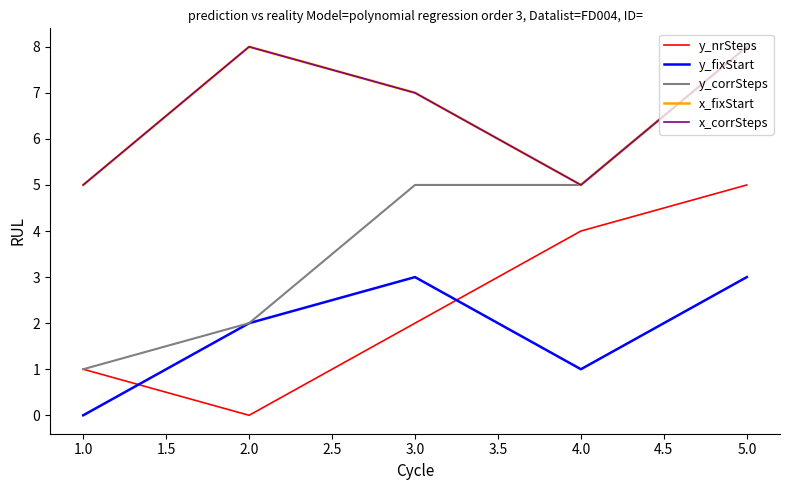

Is this an area chart (filled region under the line)?

No